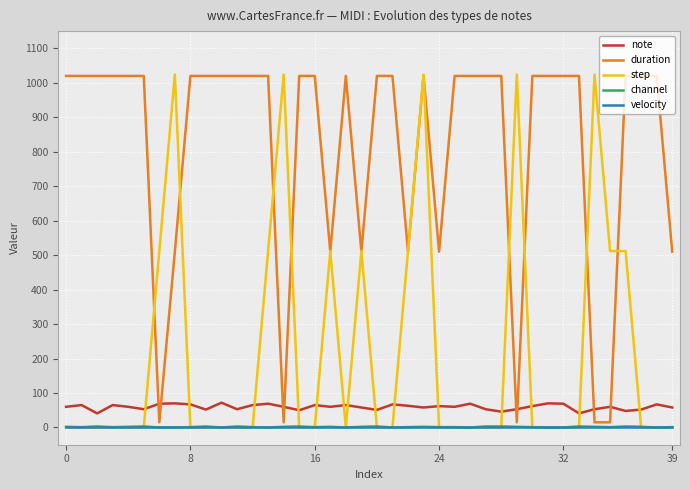

True or false: velocity and note cross at least once.

False